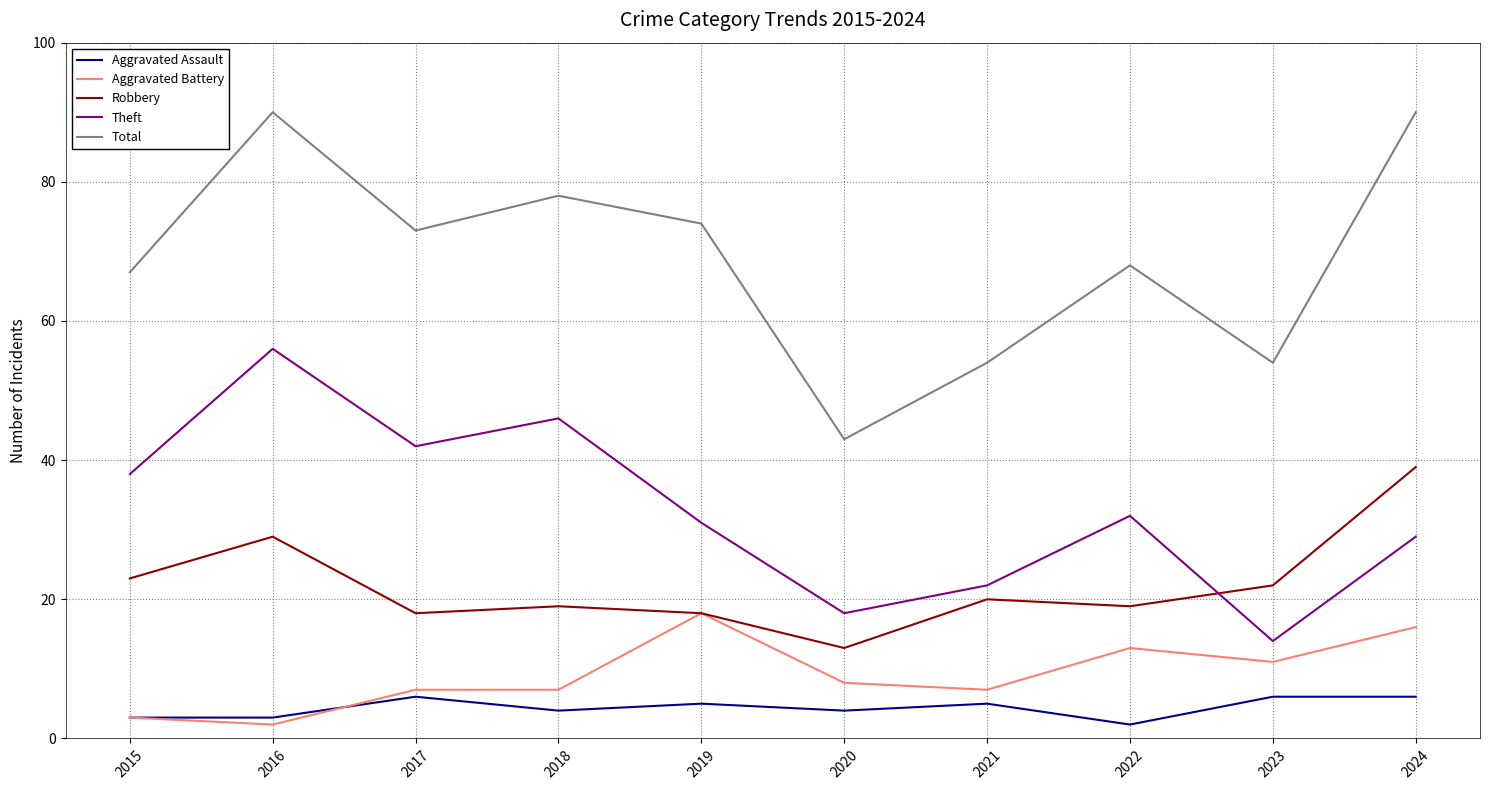

Which category has the highest value in the Theft series?

2016